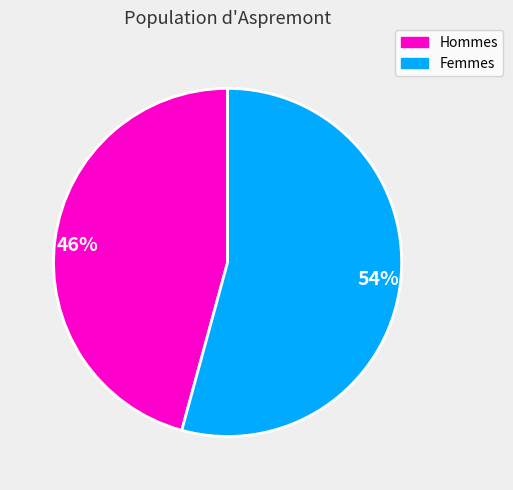

How many segments does this pie chart have?

2